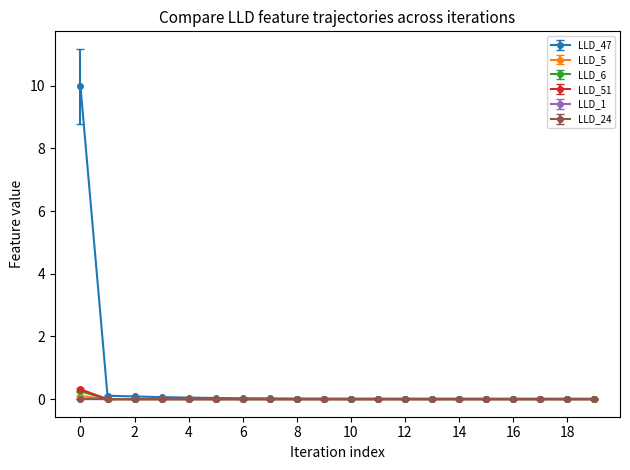

At how many categories does at least one series exceed 1?

1